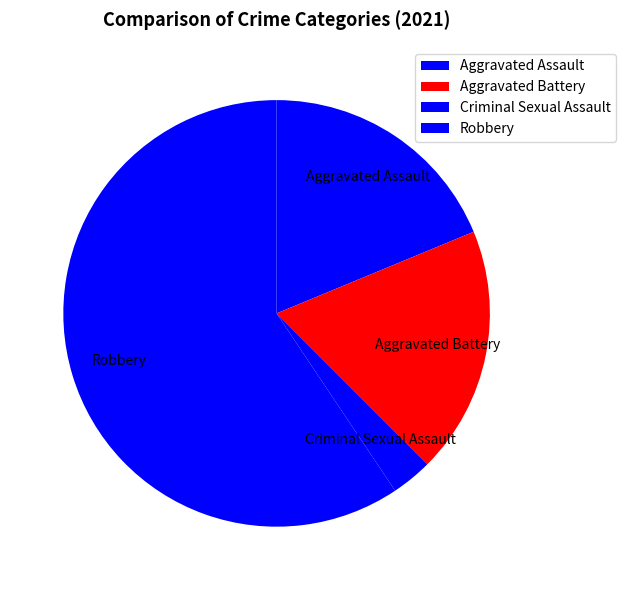

How many slices are in this pie chart?

4